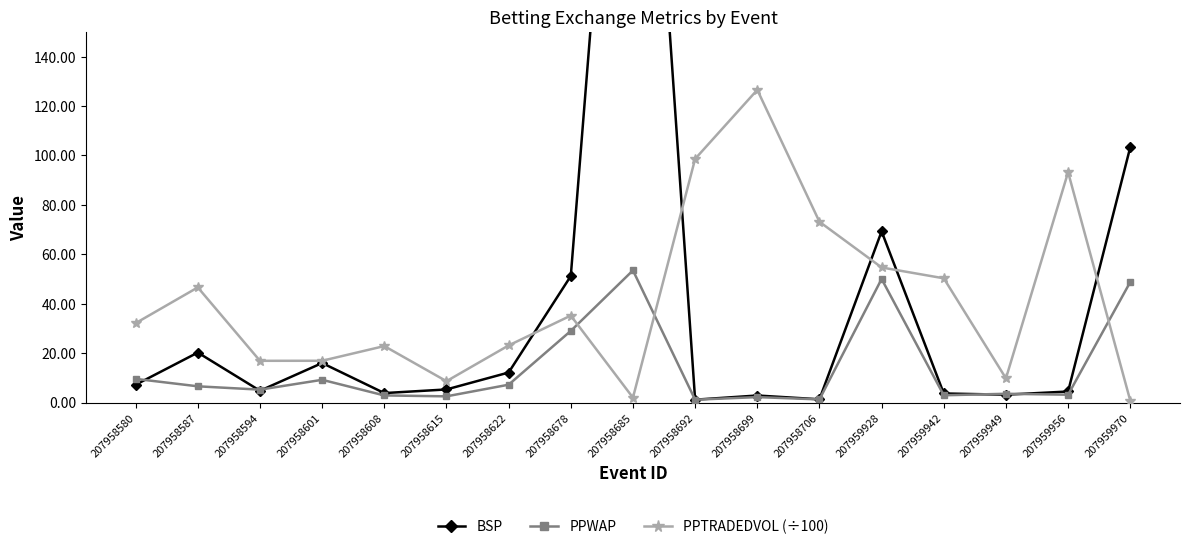

How many lines are shown in the chart?

3